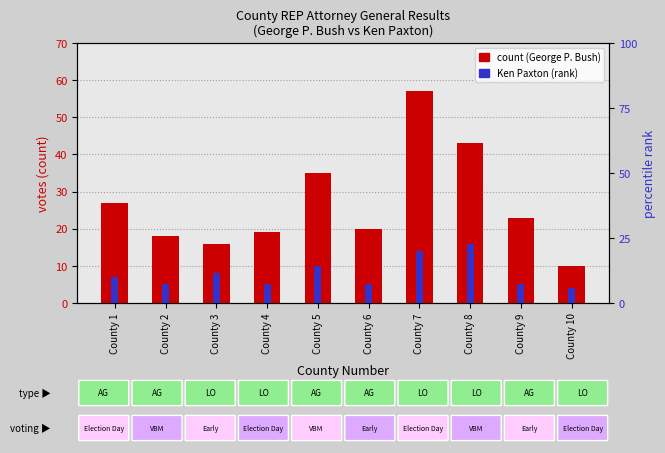

How many groups of bars are there?

10